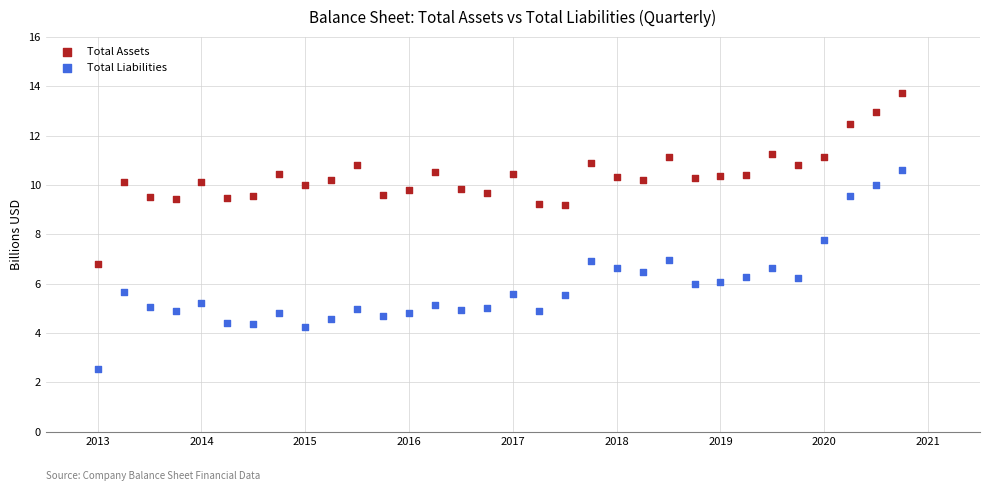

Across all data points, what is the range of Y values (max minus min)?

11.2